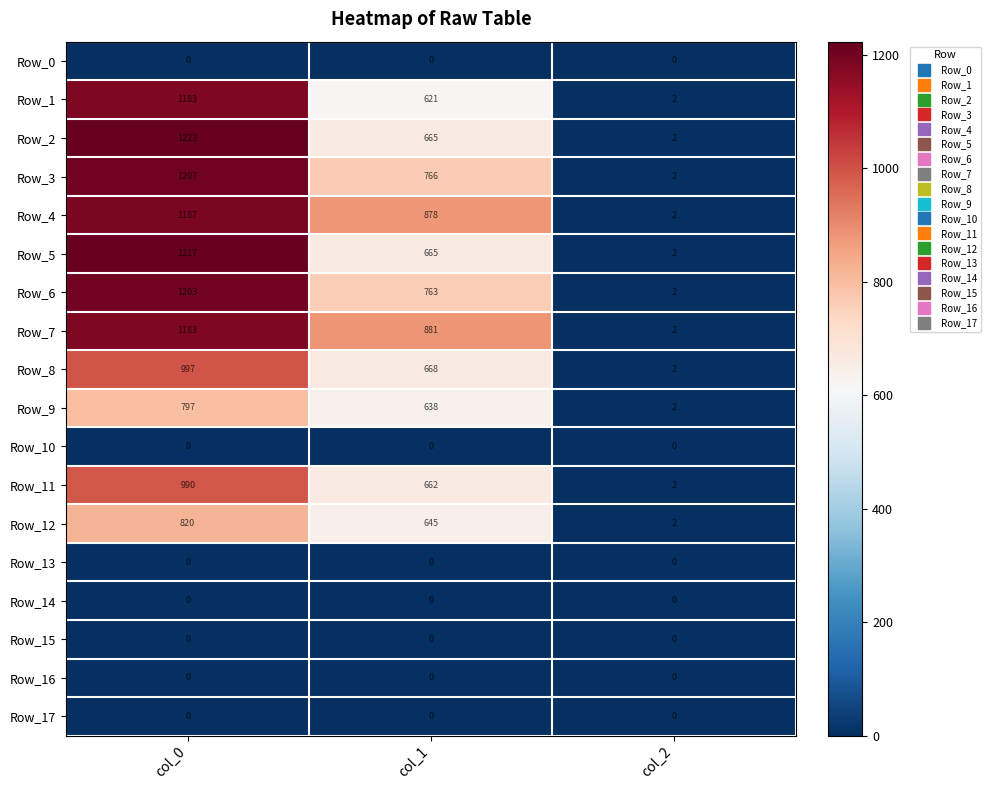

Which series has the largest total across all categories?

Row_4